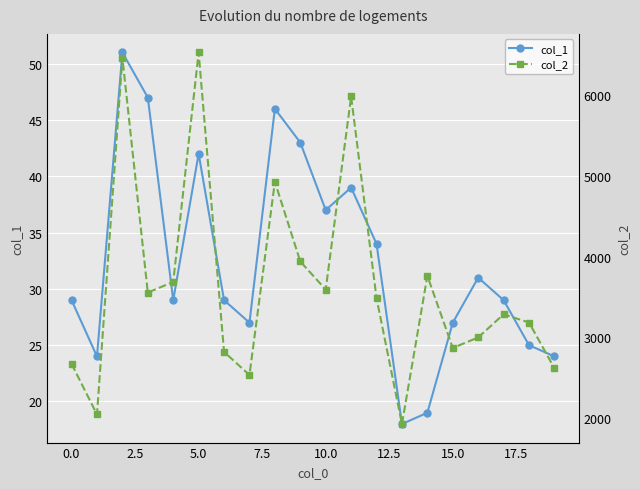

True or false: col_2 and col_1 intersect in this chart.

False